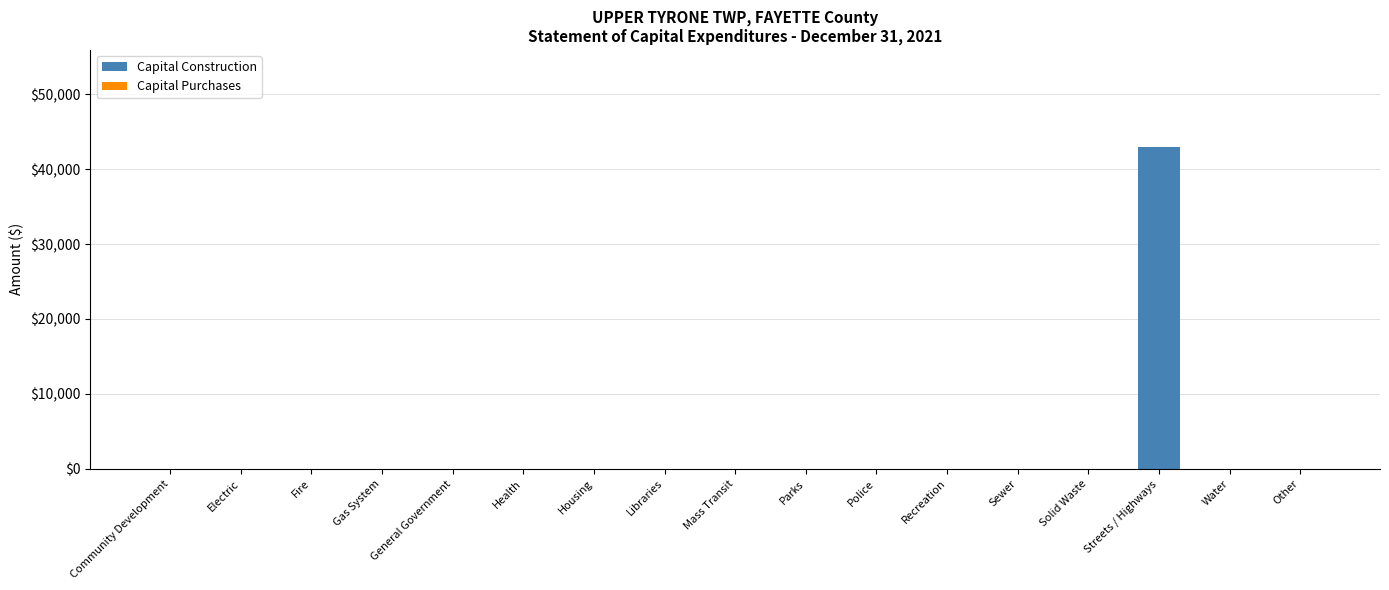

Which has a higher value, Streets / Highways or Solid Waste?

Streets / Highways